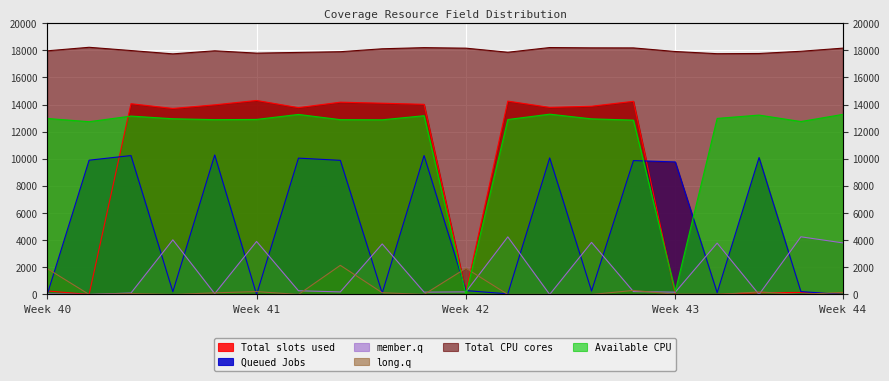

How many interior local valleys does the Total slots used series have?

5